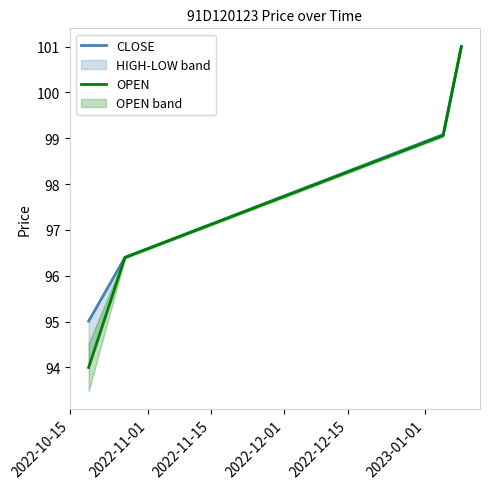

How many categories are shown in the chart?

4